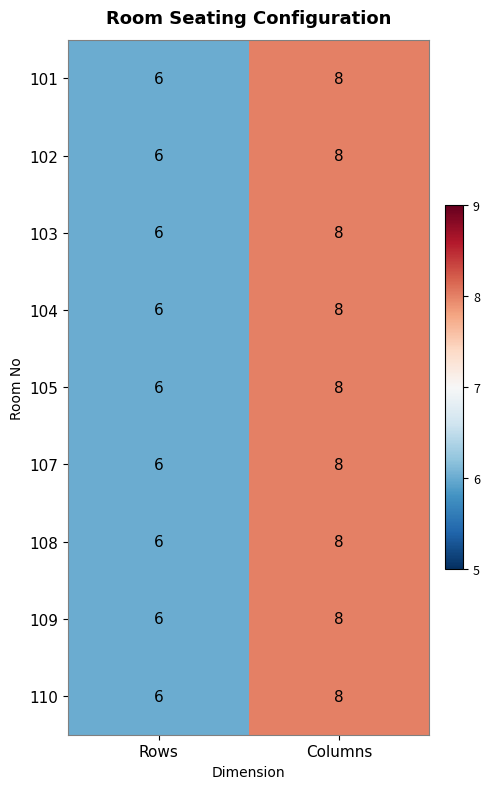

Reading left to right, what are all the values shown in this chart?

101: Rows=6	Columns=8
102: Rows=6	Columns=8
103: Rows=6	Columns=8
104: Rows=6	Columns=8
105: Rows=6	Columns=8
107: Rows=6	Columns=8
108: Rows=6	Columns=8
109: Rows=6	Columns=8
110: Rows=6	Columns=8